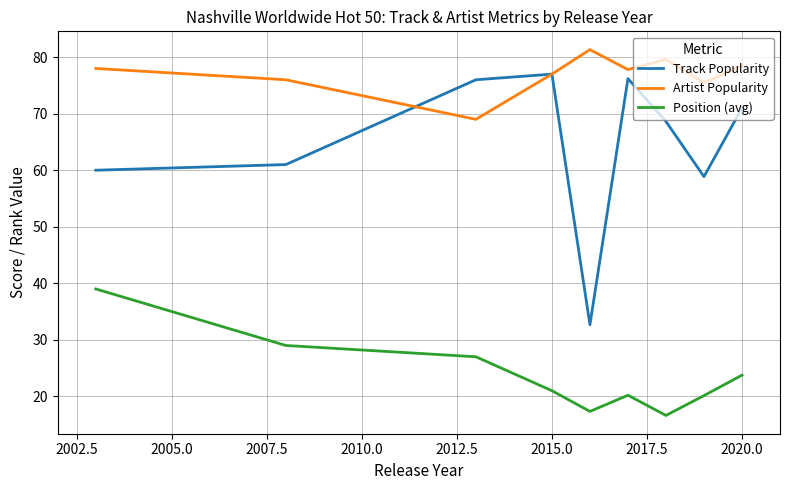

What is the minimum value shown in the chart?

16.6